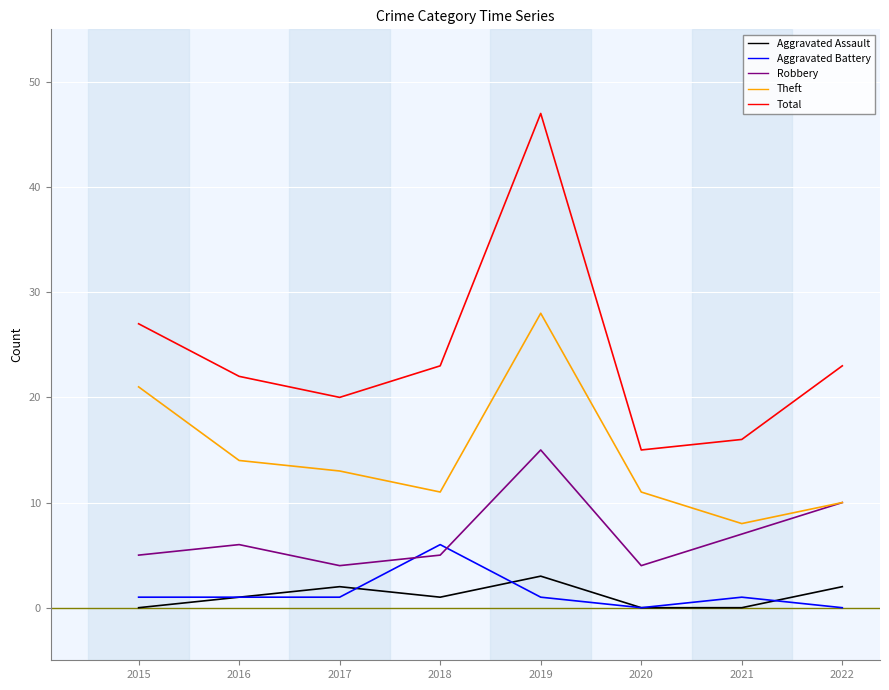

Is the value of Robbery at 2018 greater than the value of Theft at 2019?

No